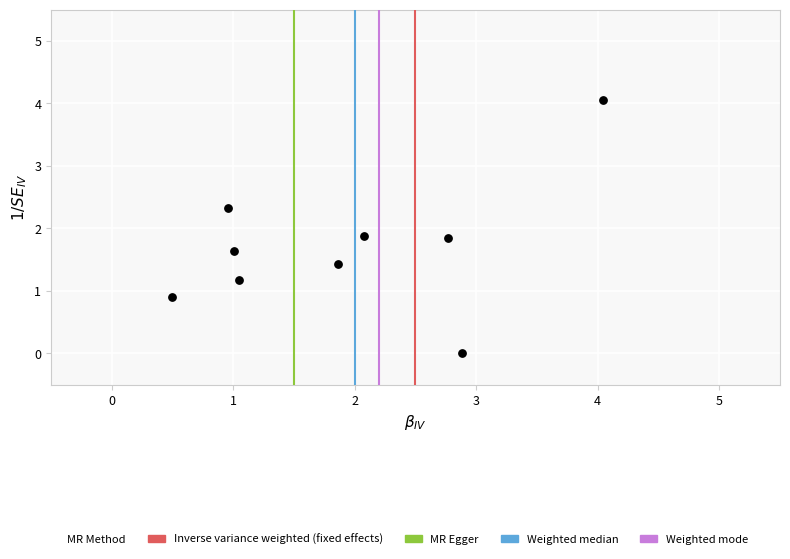

What is the average Y value?

1.7